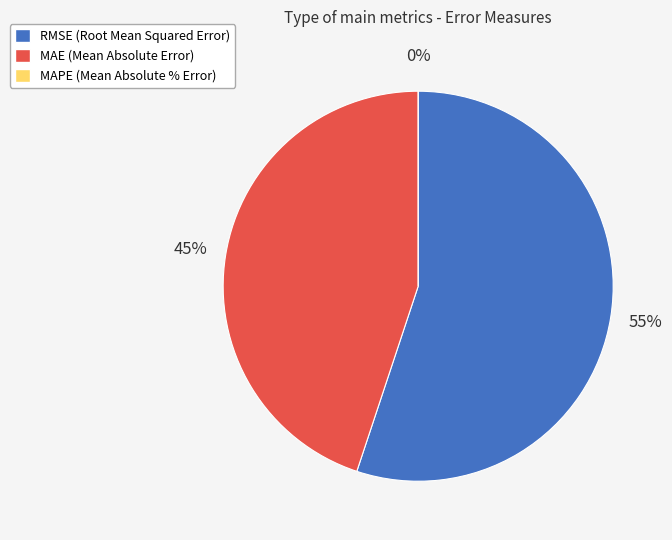

Which slice represents more than half of the pie?

RMSE (Root Mean Squared Error)